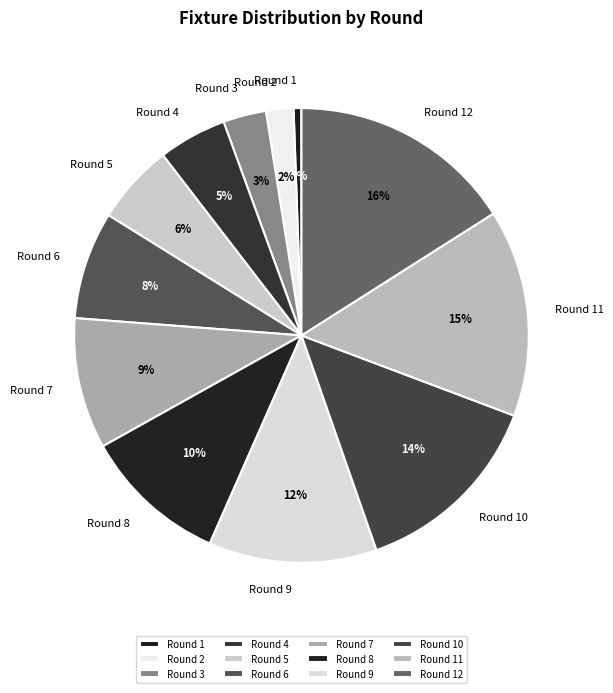

Between Round 10 and Round 2, which is larger?

Round 10